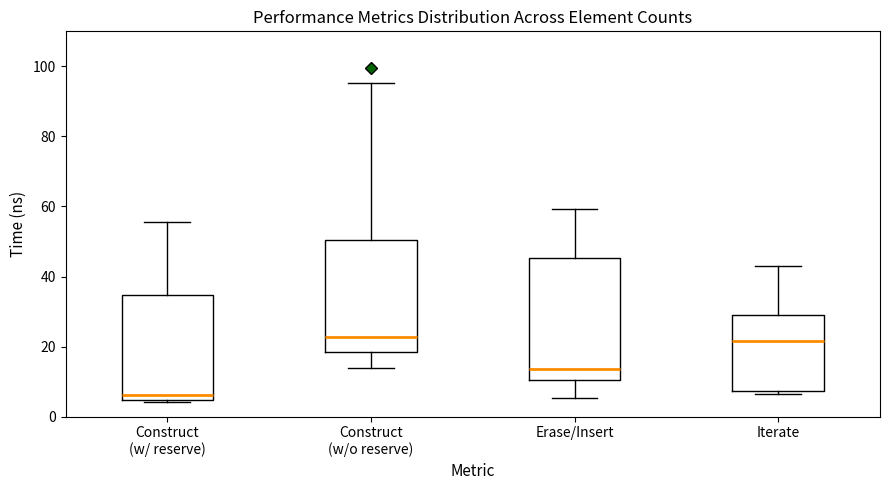

Which box's median line is the lowest?

Construct (w/ reserve)